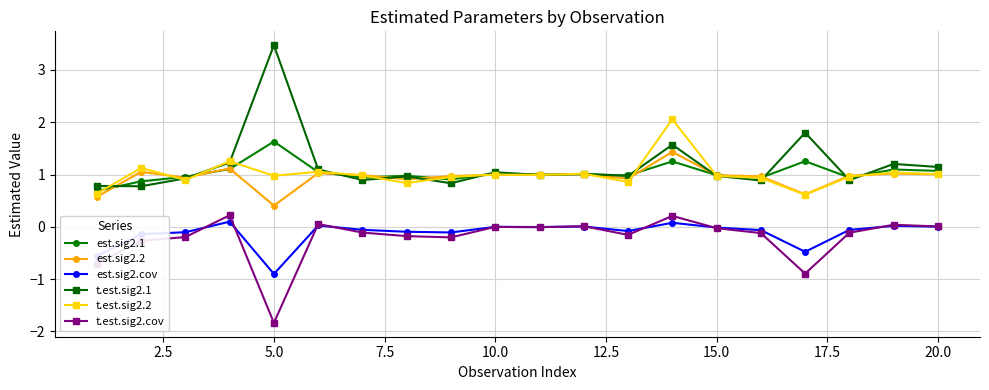

What are all the series names shown in the legend?

est.sig2.1, est.sig2.2, est.sig2.cov, t.est.sig2.1, t.est.sig2.2, t.est.sig2.cov